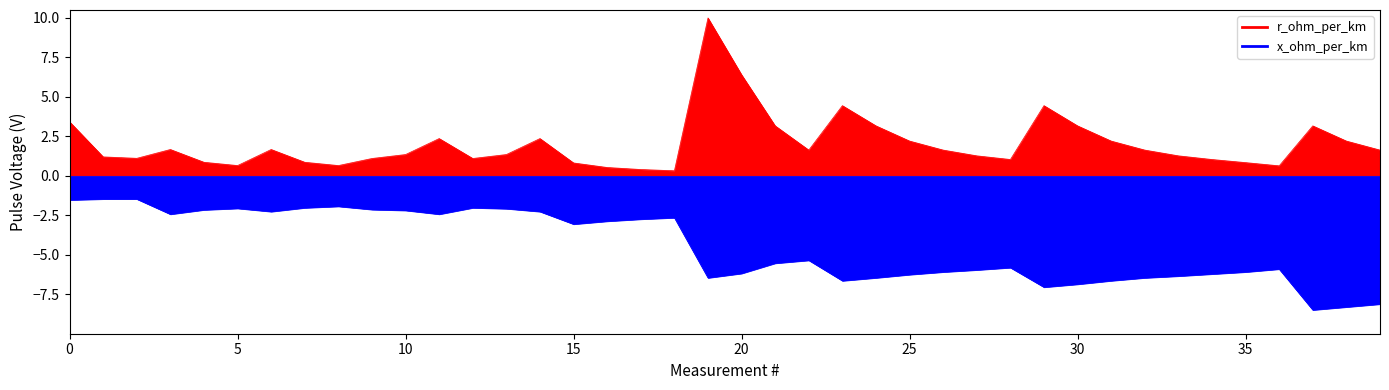

At how many categories does at least one series exceed 4?

4